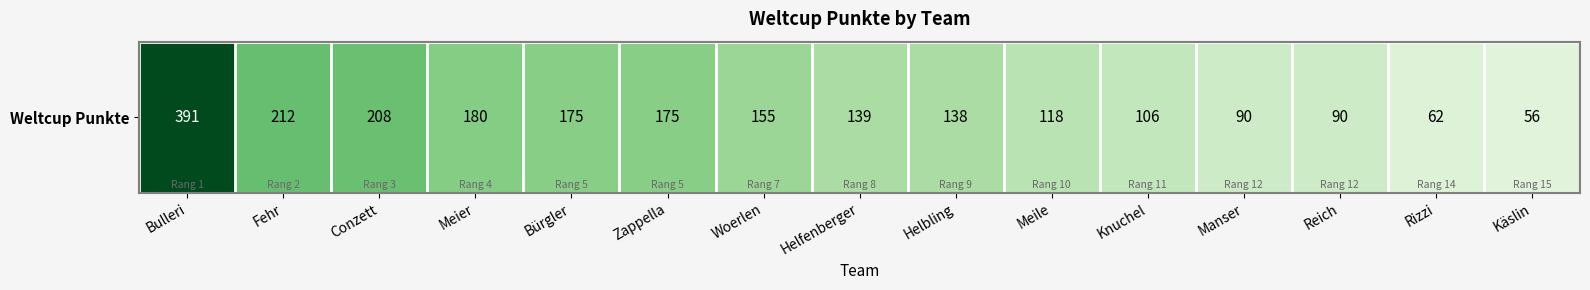

Is it true that the value at Zappella is 55?

False